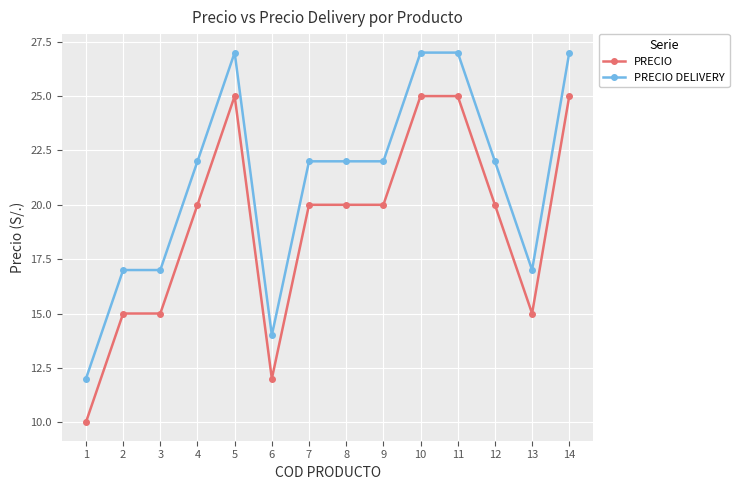

True or false: PRECIO has a value of 6 at 9.

False